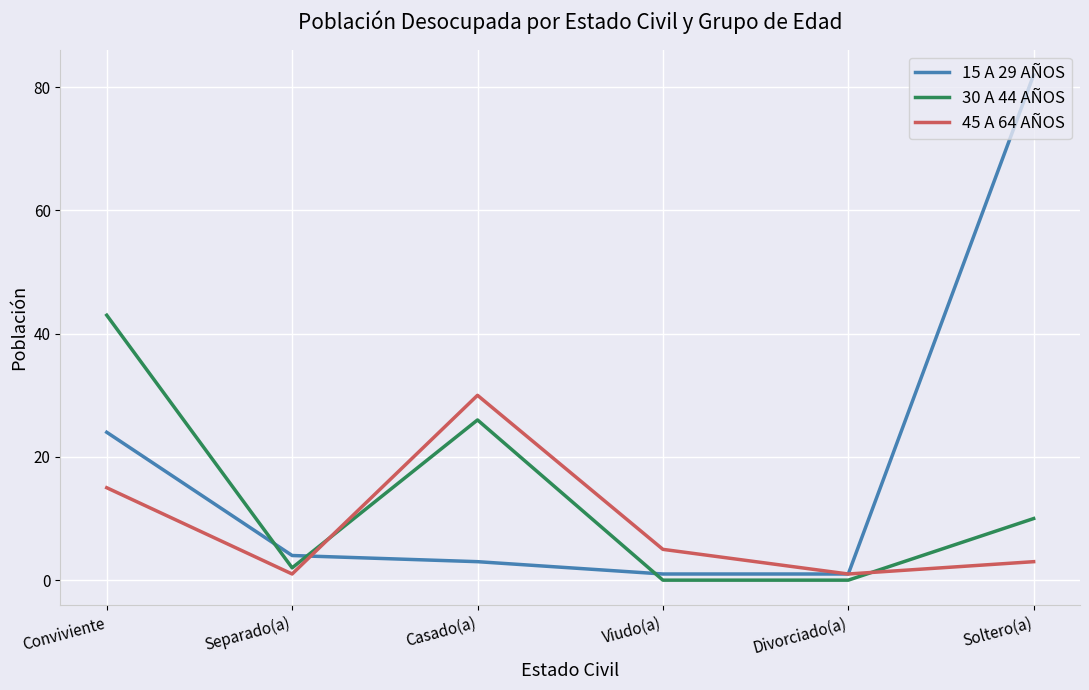

What is the spread (max minus min) of values at Conviviente?

28